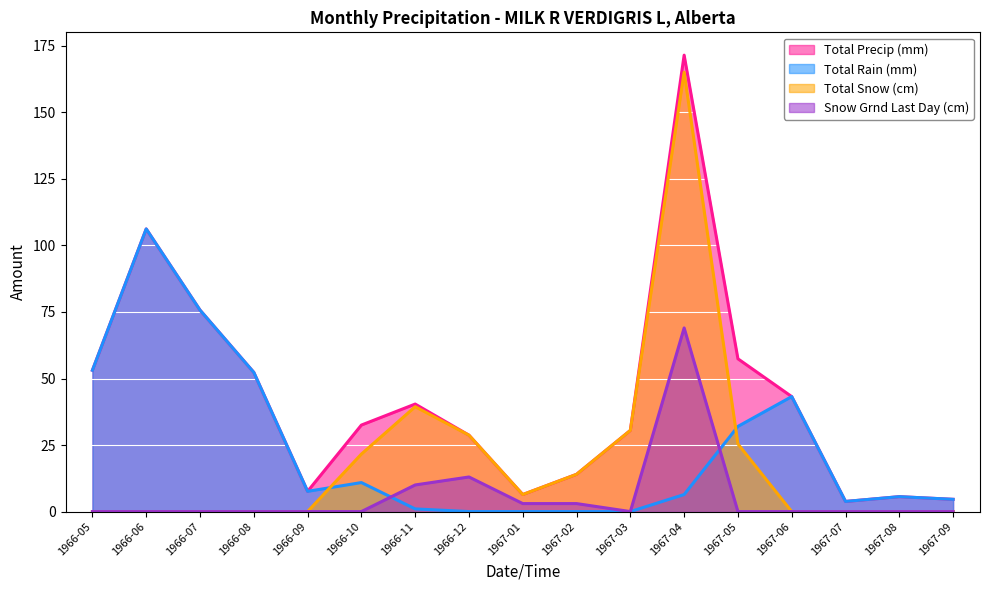

Reading left to right, transcribe all the data shown in this chart.

Total Precip (mm): 53.1	106.2	75.7	52.3	7.6	32.5	40.4	28.7	6.4	14.0	30.5	171.5	57.4	43.2	3.8	5.6	4.6
Total Rain (mm): 53.1	106.2	75.7	52.3	7.6	10.9	1.0	0.0	0.0	0.0	0.0	6.4	32.0	43.2	3.8	5.6	4.6
Total Snow (cm): 0.0	0.0	0.0	0.0	0.0	21.6	39.4	28.7	6.4	14.0	30.5	165.1	25.4	0.0	0.0	0.0	0.0
Snow Grnd Last Day (cm): 0.0	0.0	0.0	0.0	0.0	0.0	10.0	13.0	3.0	3.0	0.0	69.0	0.0	0.0	0.0	0.0	0.0